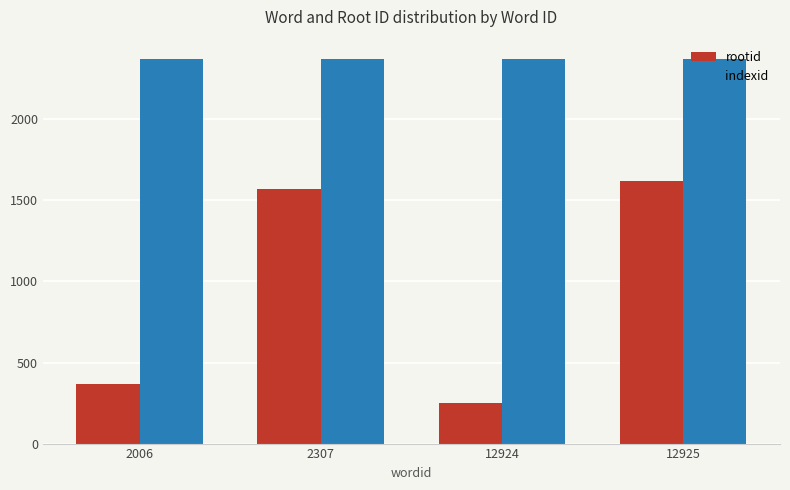

What is the approximate value of rootid at 2006?

365